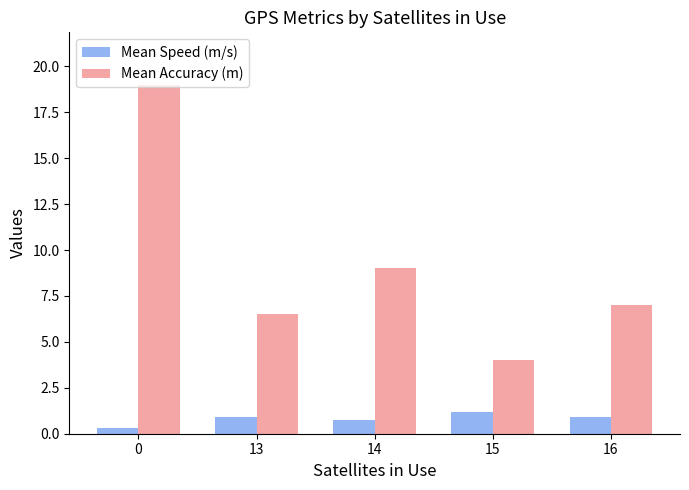

Which series has the widest spread of values?

Mean Accuracy (m)